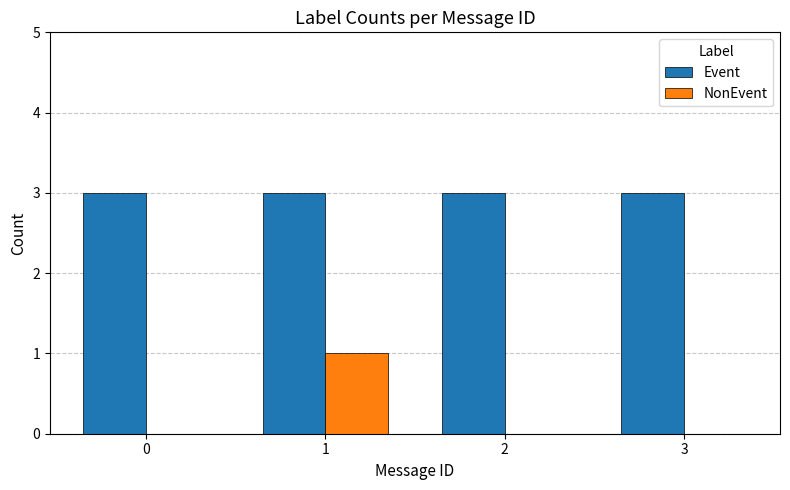

What is the spread (max minus min) of values at 1?

2